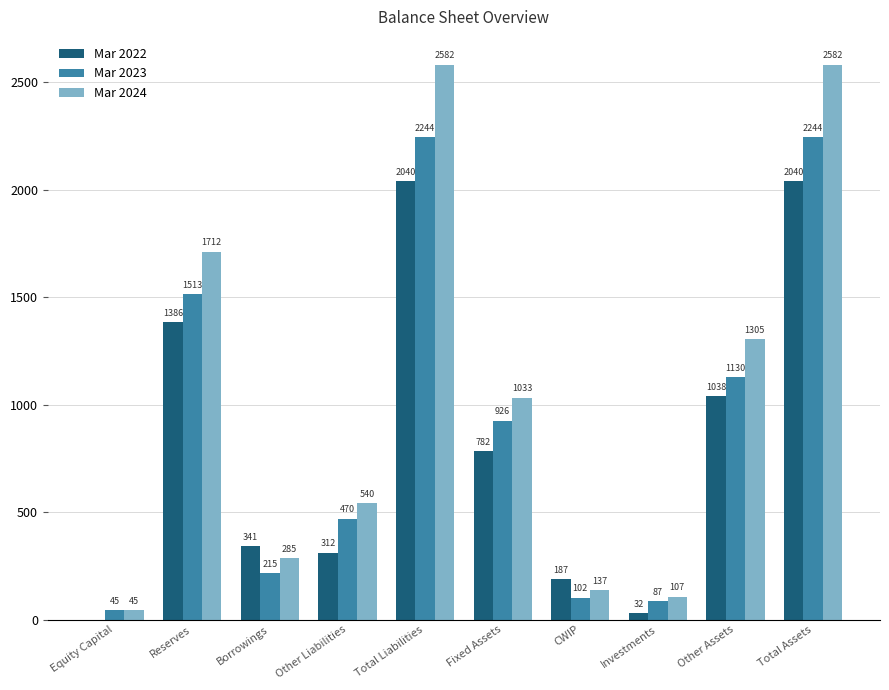

The value of Mar 2024 at Total Liabilities is 2582. True or false?

True